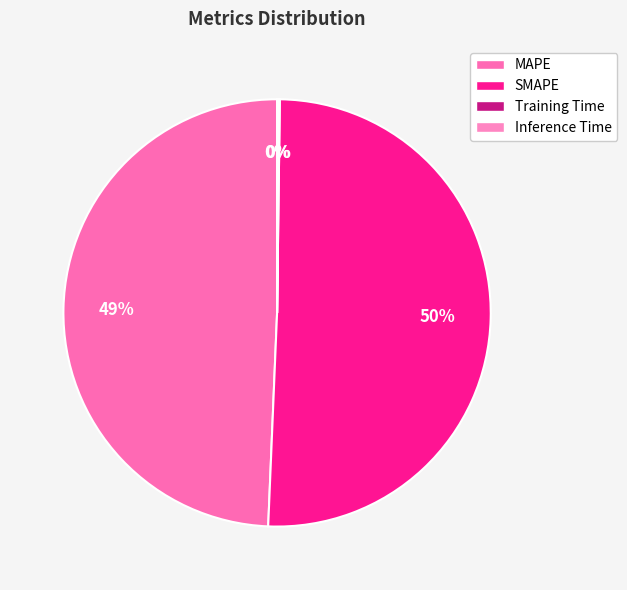

Between SMAPE and Inference Time, which is larger?

SMAPE